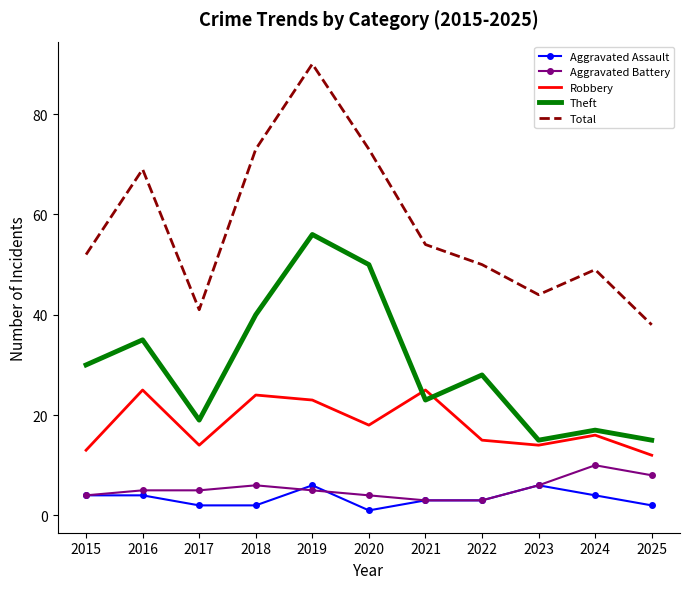

List the series in order of their peak value, highest first.

Total, Theft, Robbery, Aggravated Battery, Aggravated Assault